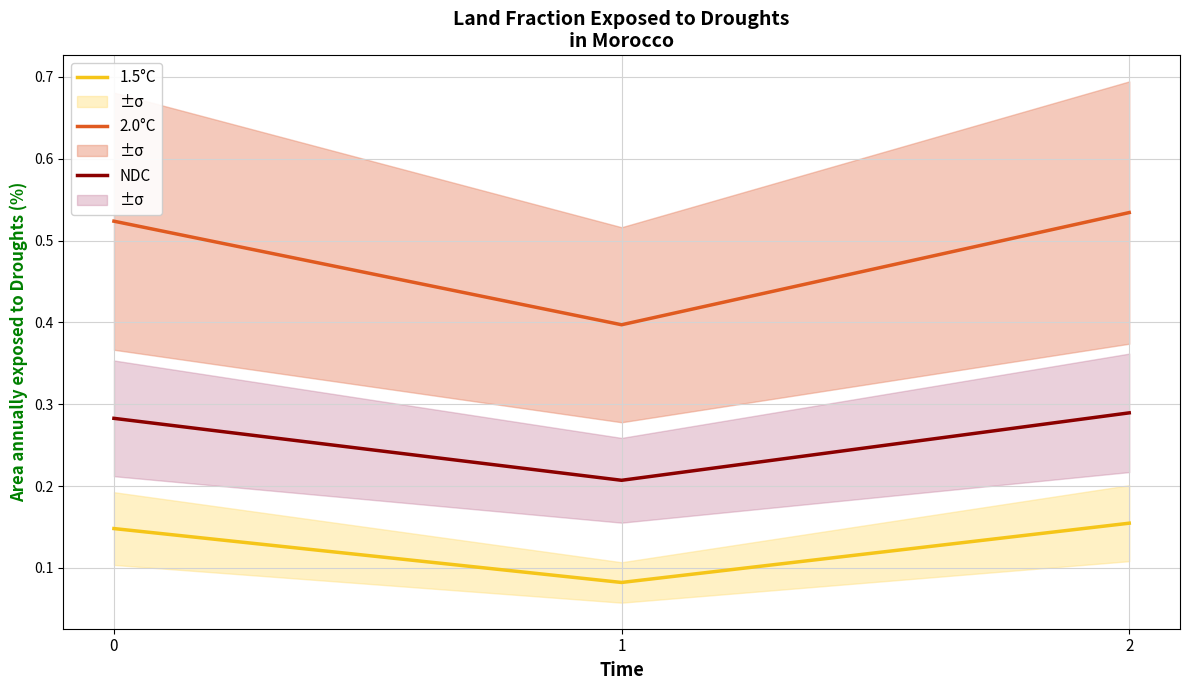

What is the average value of the NDC series?

0.3